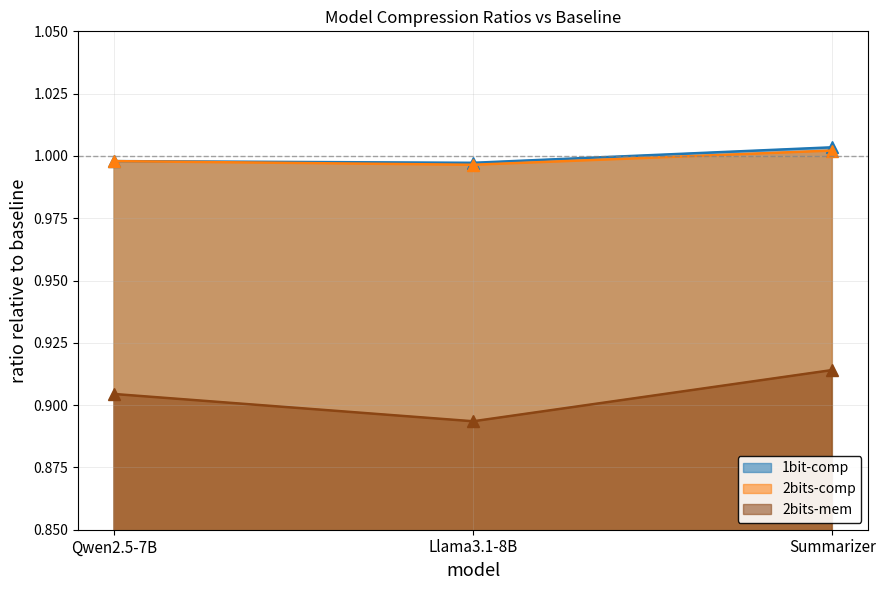

At which category is the sum across all series the highest?

Summarizer